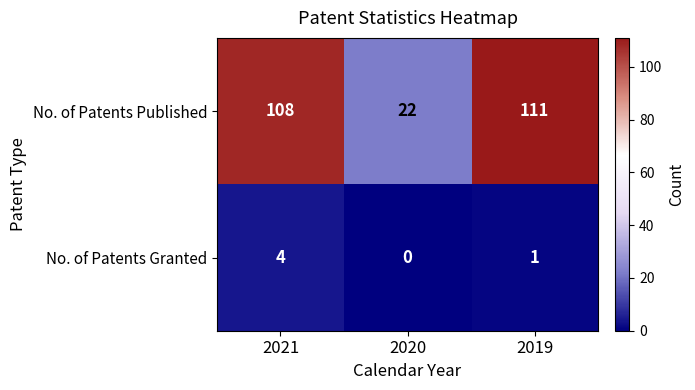

Reading left to right, extract all data points from this chart.

No. of Patents Published: 2021=108	2020=22	2019=111
No. of Patents Granted: 2021=4	2020=0	2019=1